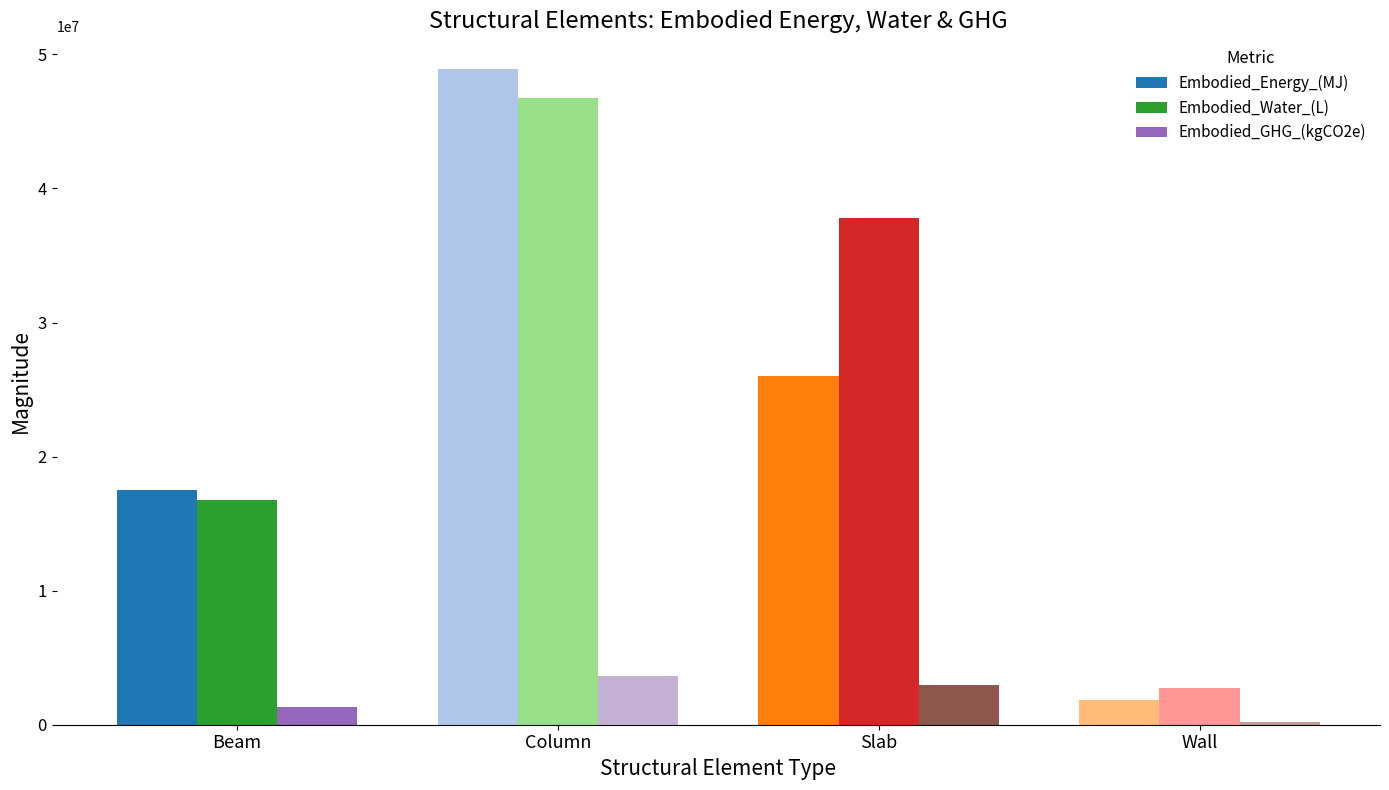

How many groups of bars are there?

4